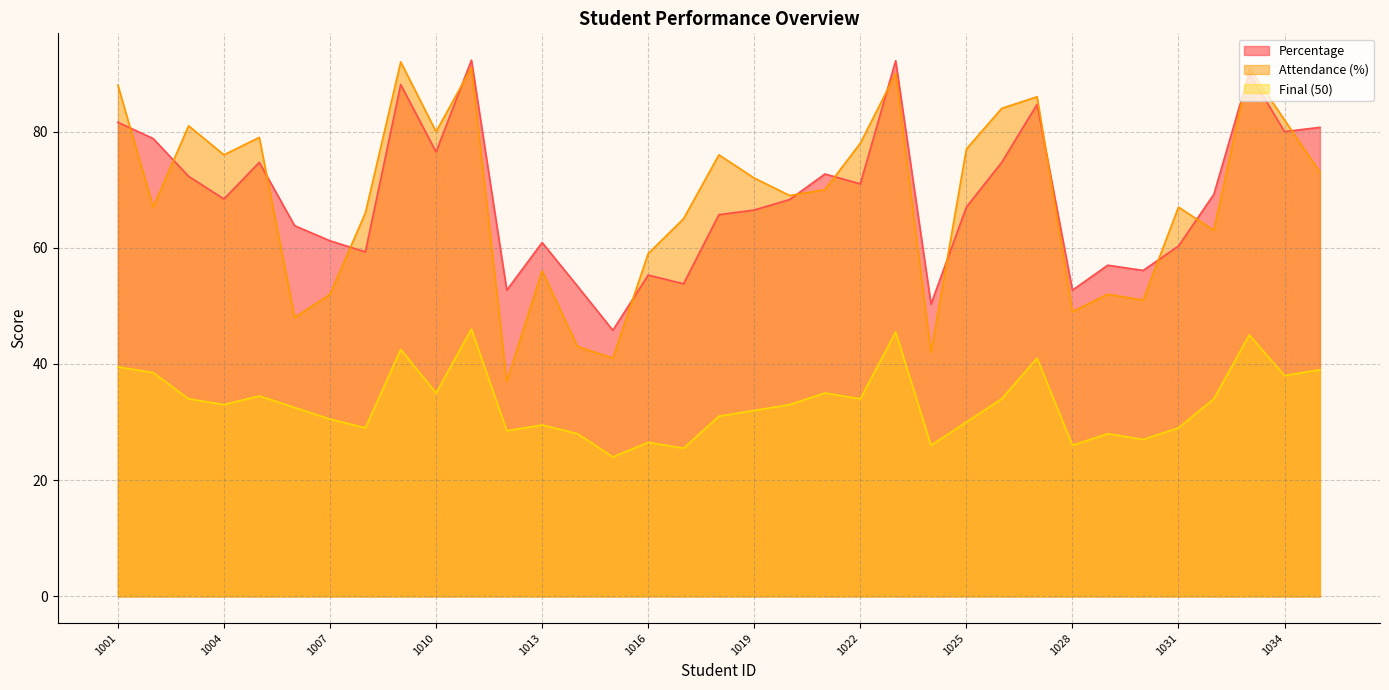

Is it true that Percentage equals 61.2 at 1007?

True